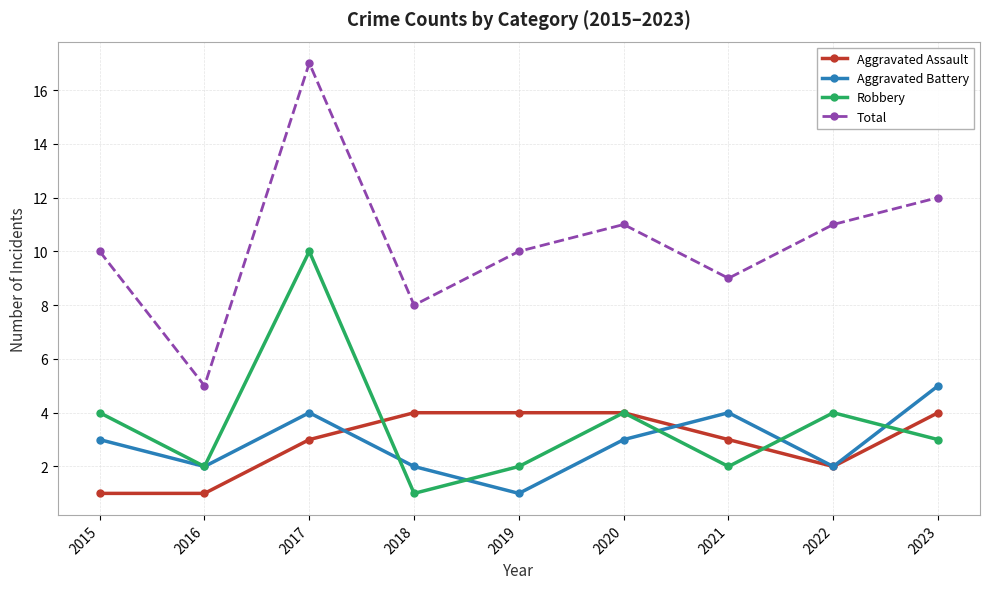

Reading left to right, extract all data points from this chart.

Aggravated Assault: 1	1	3	4	4	4	3	2	4
Aggravated Battery: 3	2	4	2	1	3	4	2	5
Robbery: 4	2	10	1	2	4	2	4	3
Total: 10	5	17	8	10	11	9	11	12